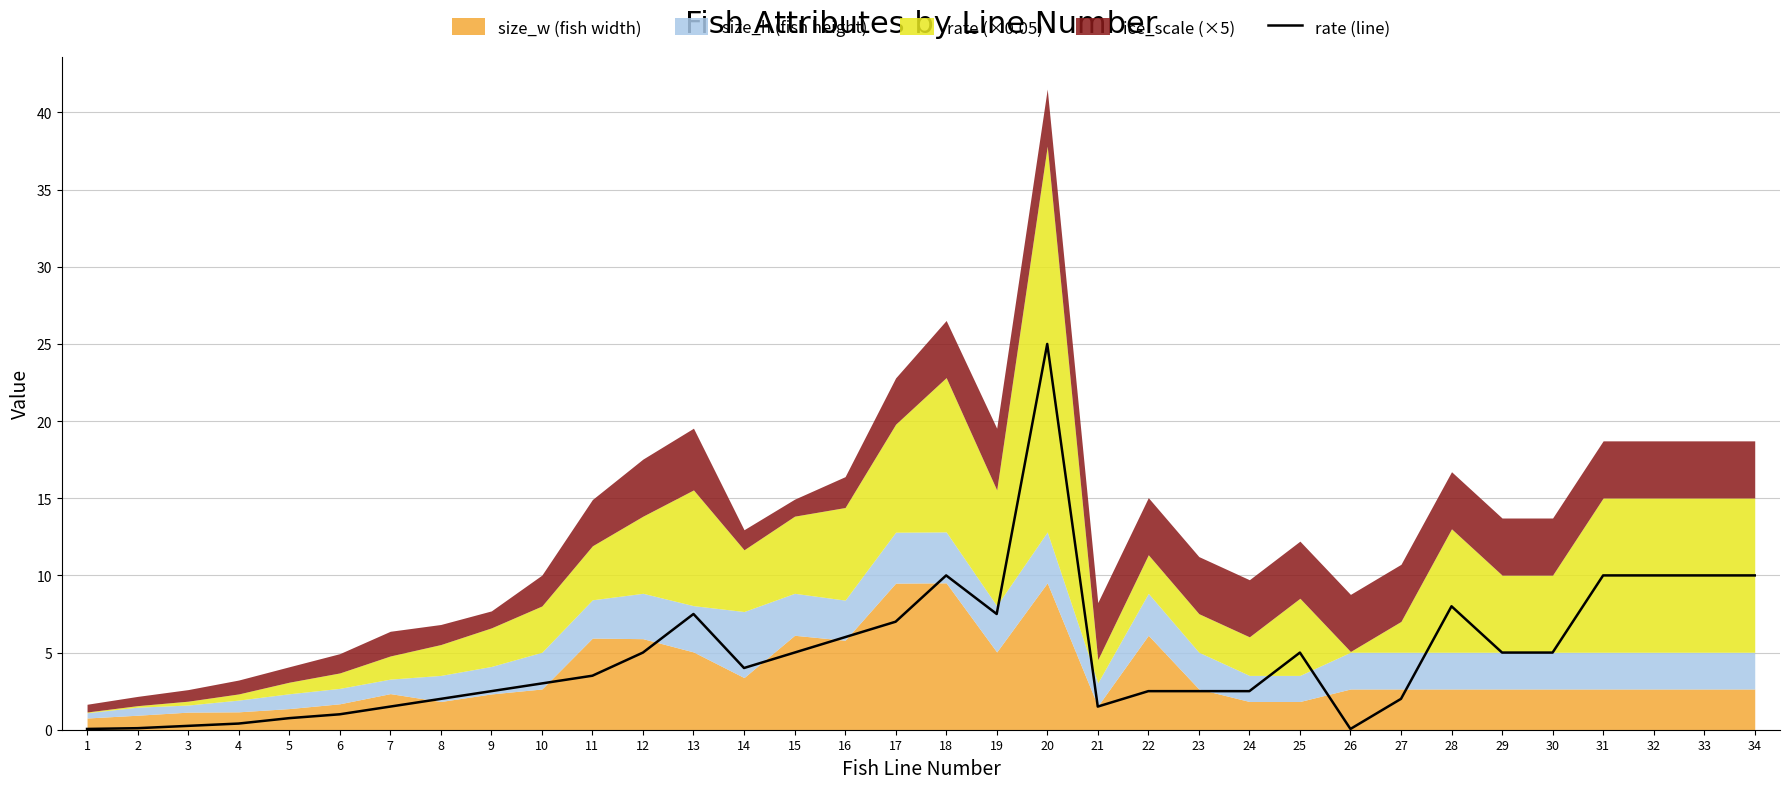

Does the chart display data point markers on the line(s)?

No